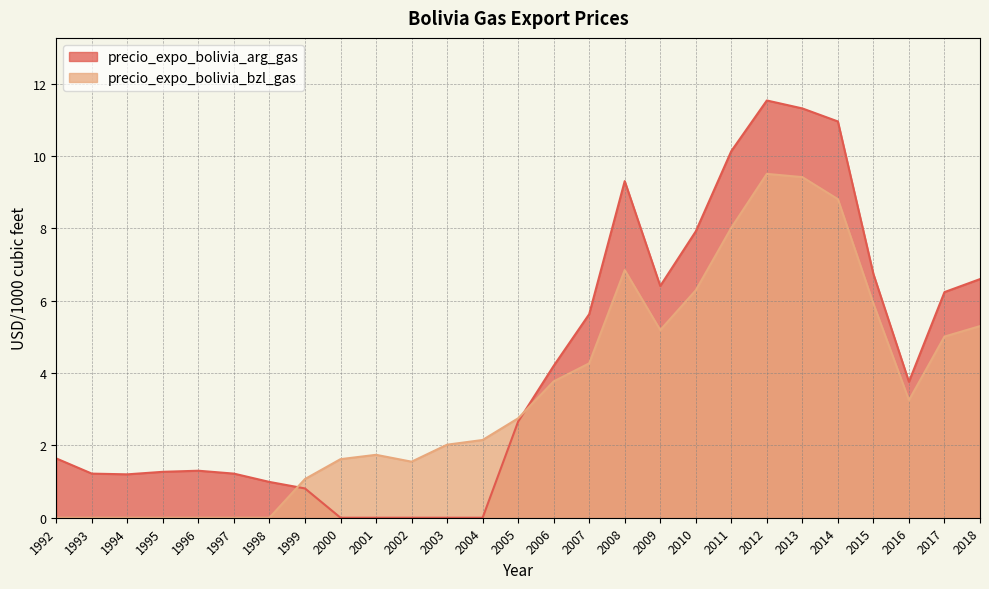

Is the value of precio_expo_bolivia_bzl_gas at 1999 greater than the value of precio_expo_bolivia_arg_gas at 2014?

No